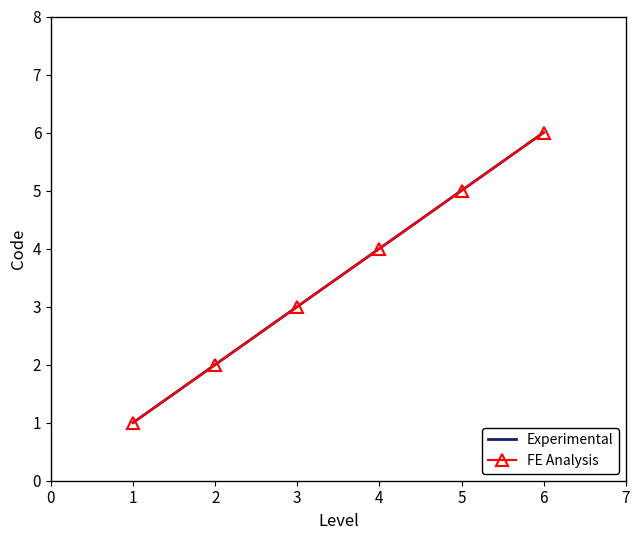

Rank the series at 5 from highest to lowest value.

Experimental, FE Analysis